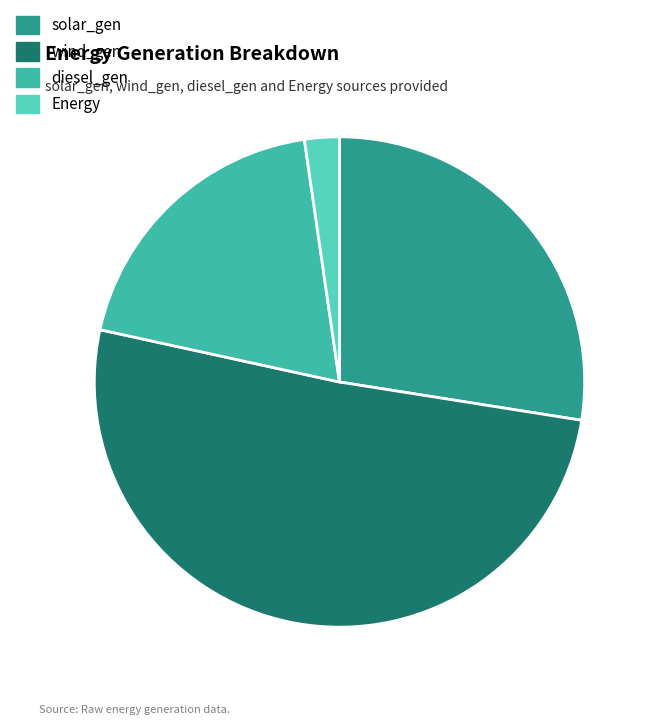

Does wind_gen represent more than half of the total?

Yes